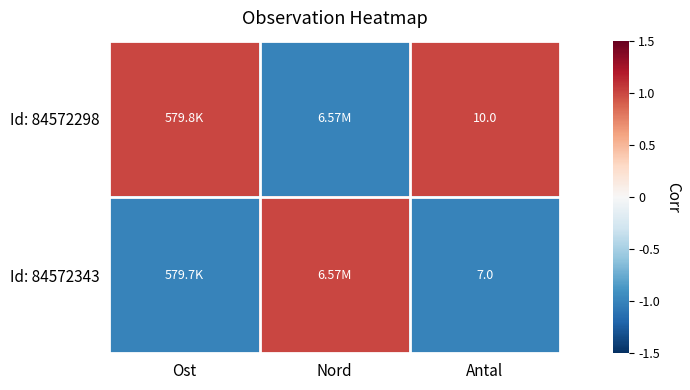

What is the difference between the highest and lowest values at Antal?

3